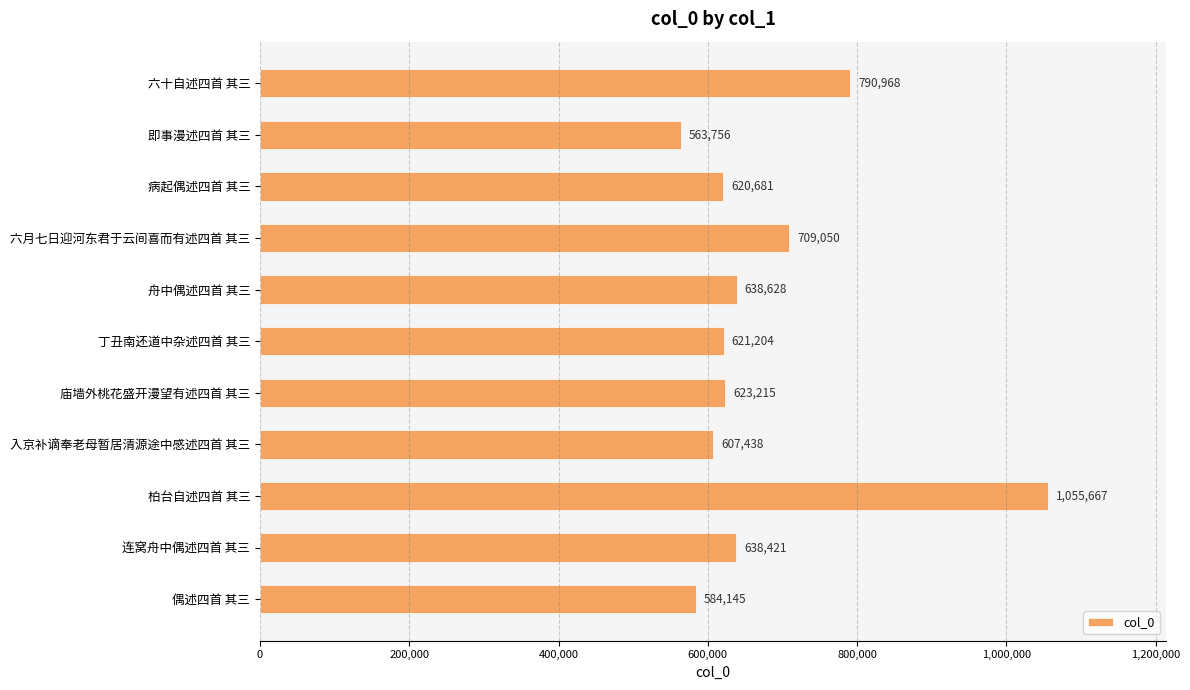

How many bars are there in total?

11